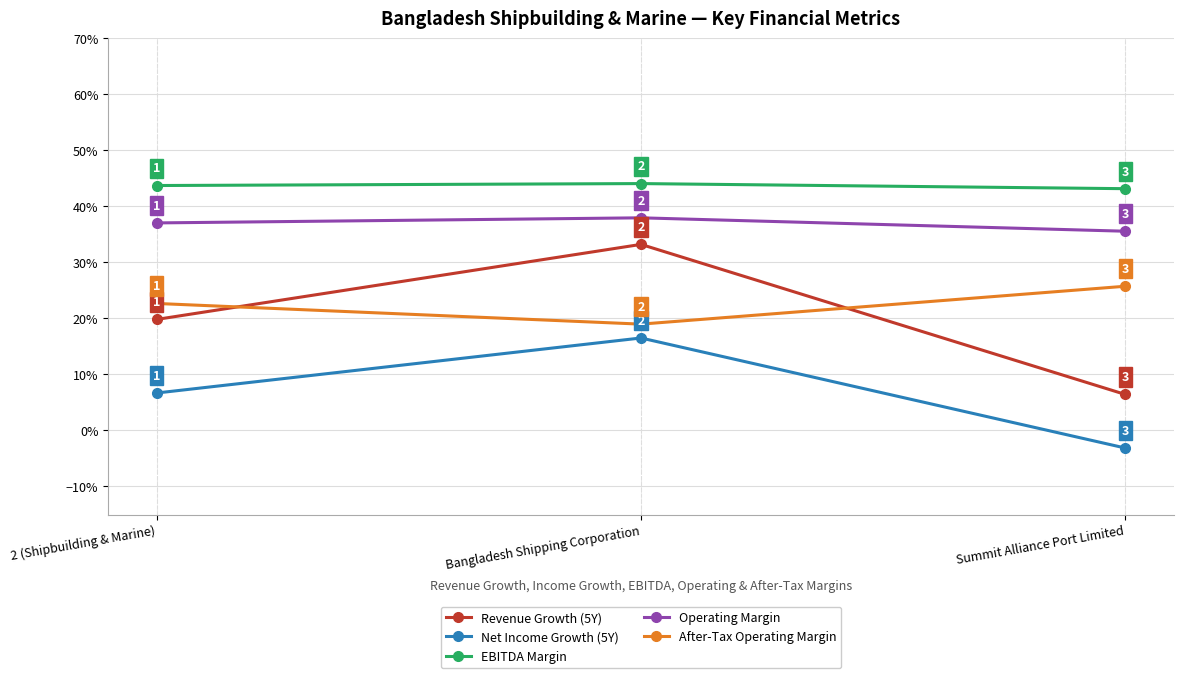

Rank the series by their maximum value, from highest to lowest.

EBITDA Margin, Operating Margin, Revenue Growth (5Y), After-Tax Operating Margin, Net Income Growth (5Y)